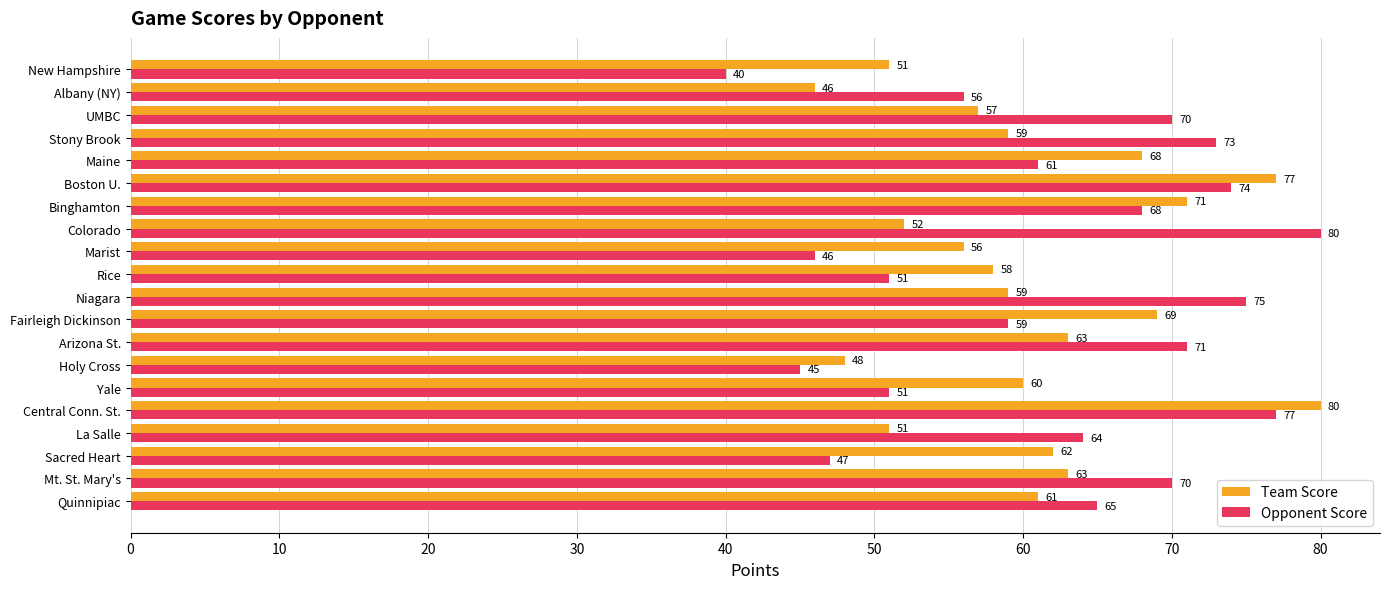

List the series in order of their overall mean, highest first.

Opponent Score, Team Score